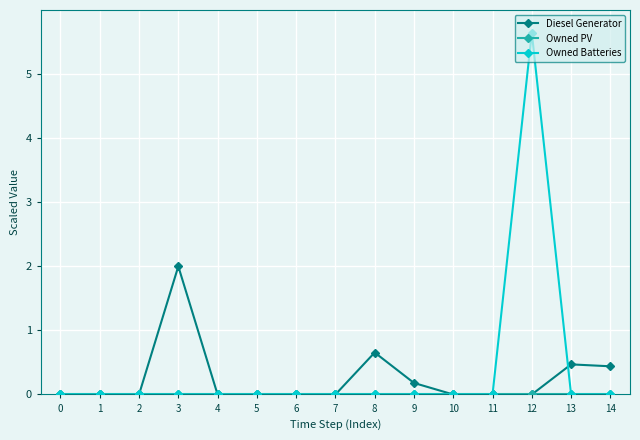

The Owned Batteries series shows 0.0 at 14. True or false?

True